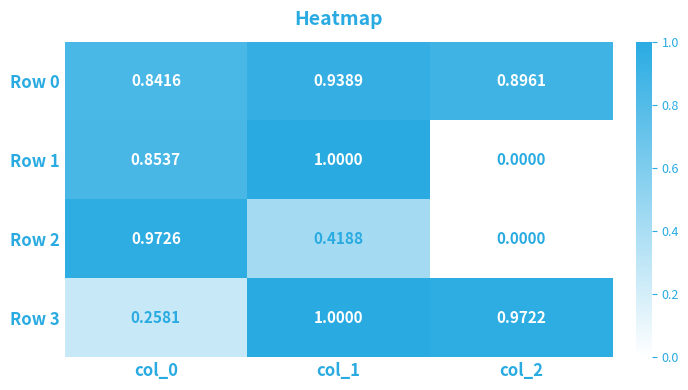

Is the value of Row 1 at col_0 greater than the value of Row 3 at col_1?

No